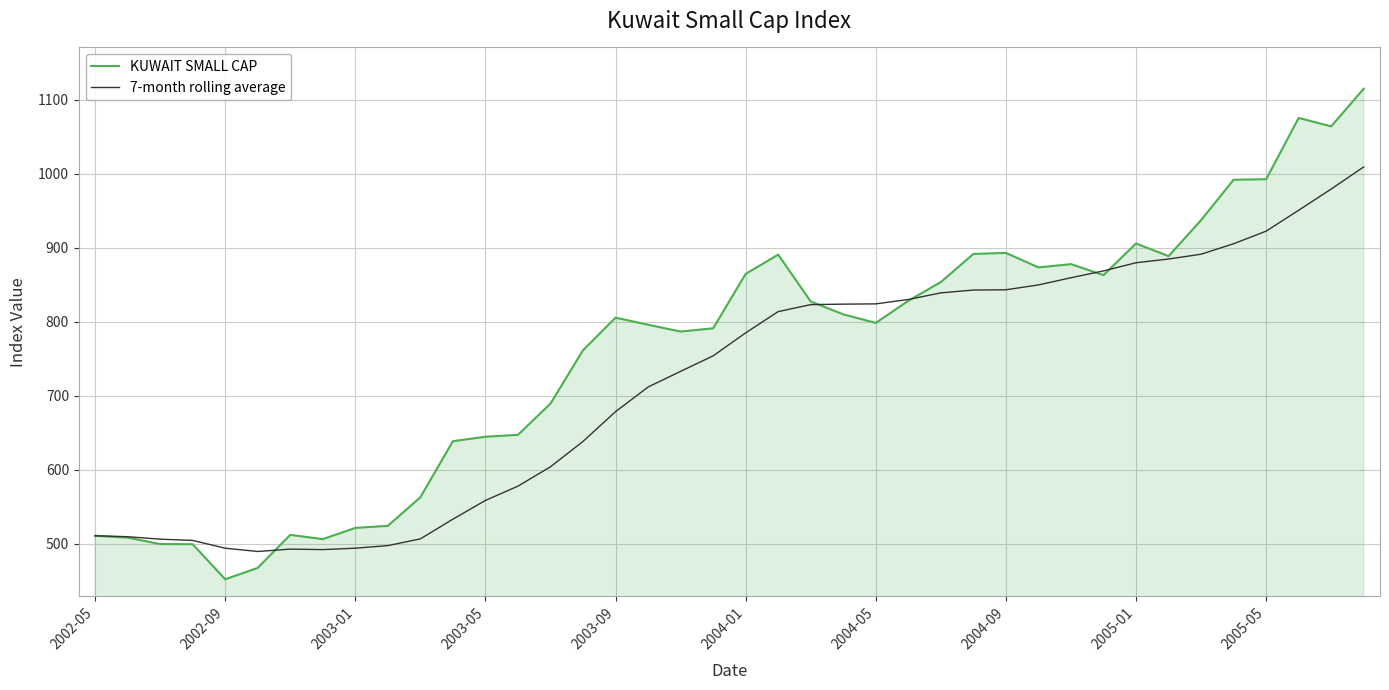

Which series has the widest spread of values?

KUWAIT SMALL CAP